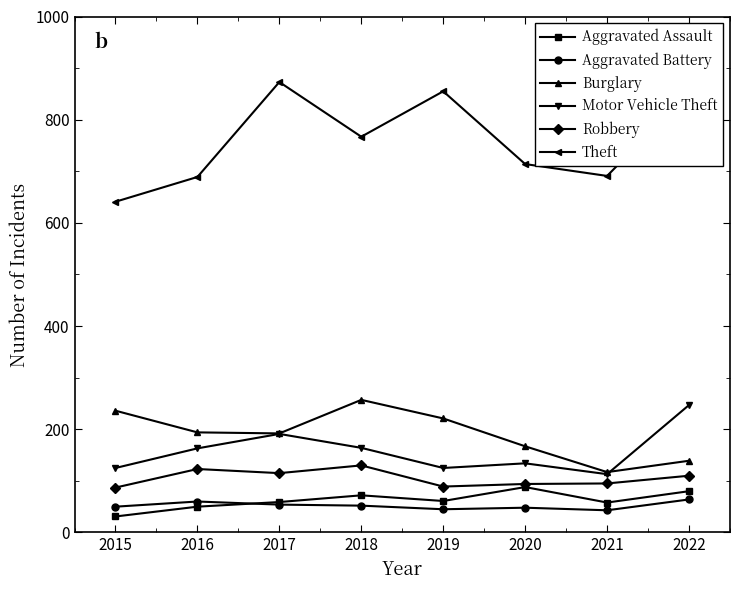

What value does the Motor Vehicle Theft series have at 2016, to the nearest 5?

165